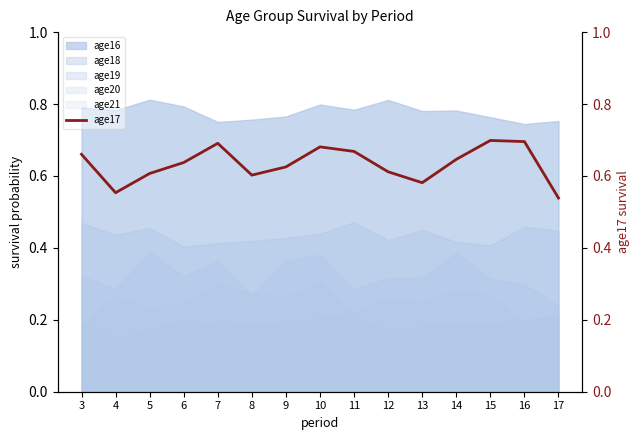

At which category does the data reach its first local peak?

7